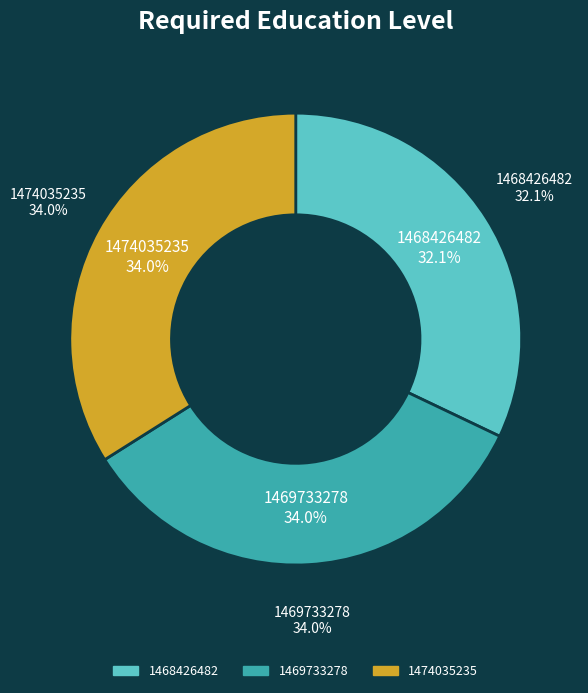

True or false: 1469733278 accounts for 39% of the total.

False